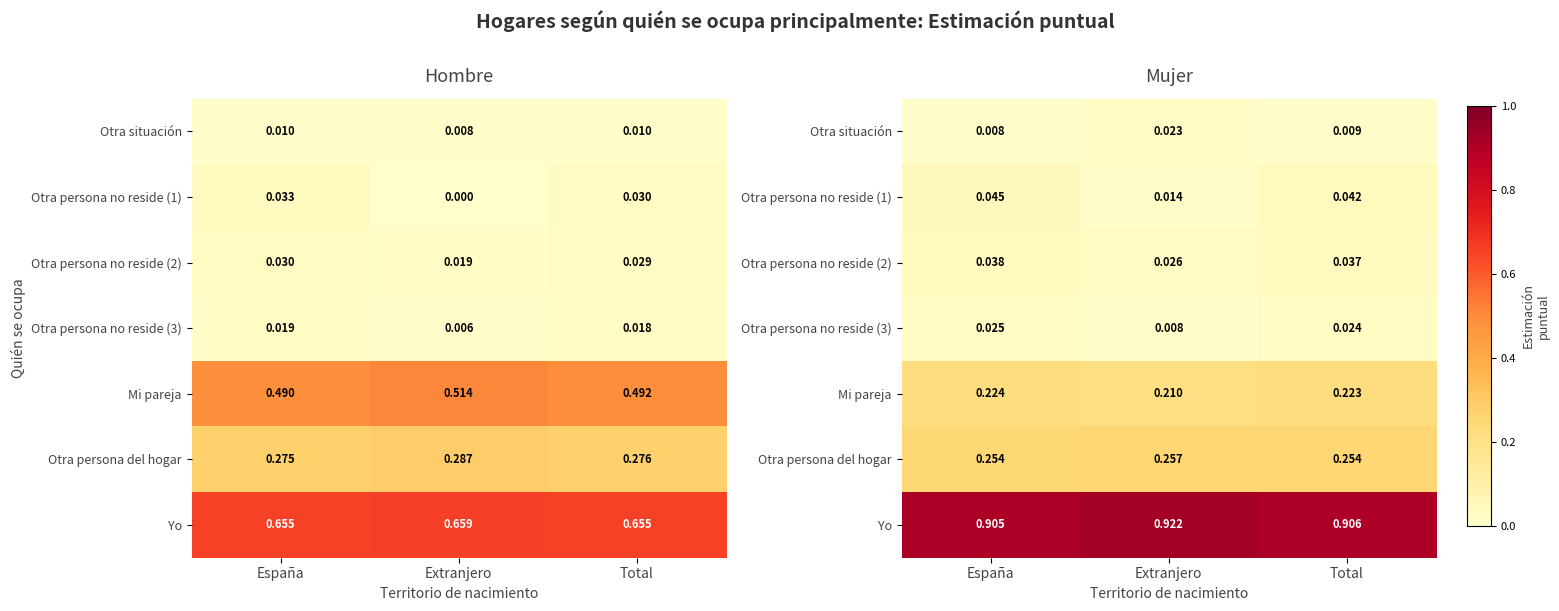

Rank the series at Extranjero from highest to lowest value.

Yo, Otra persona del hogar, Mi pareja, Otra persona no reside (2), Otra situación, Otra persona no reside (1), Otra persona no reside (3)